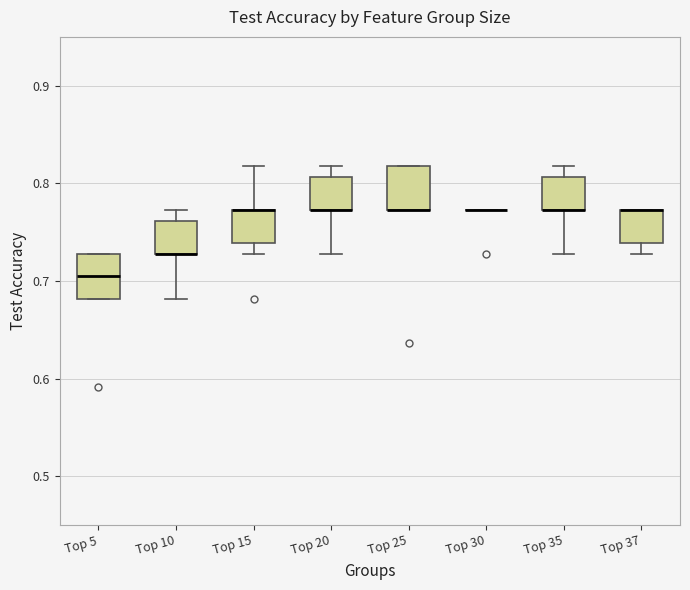

Where does the upper whisker of the box for Top 15 end on the y-axis? The values are not printed on the chart, so give them approximately, as read against the axis.

0.82